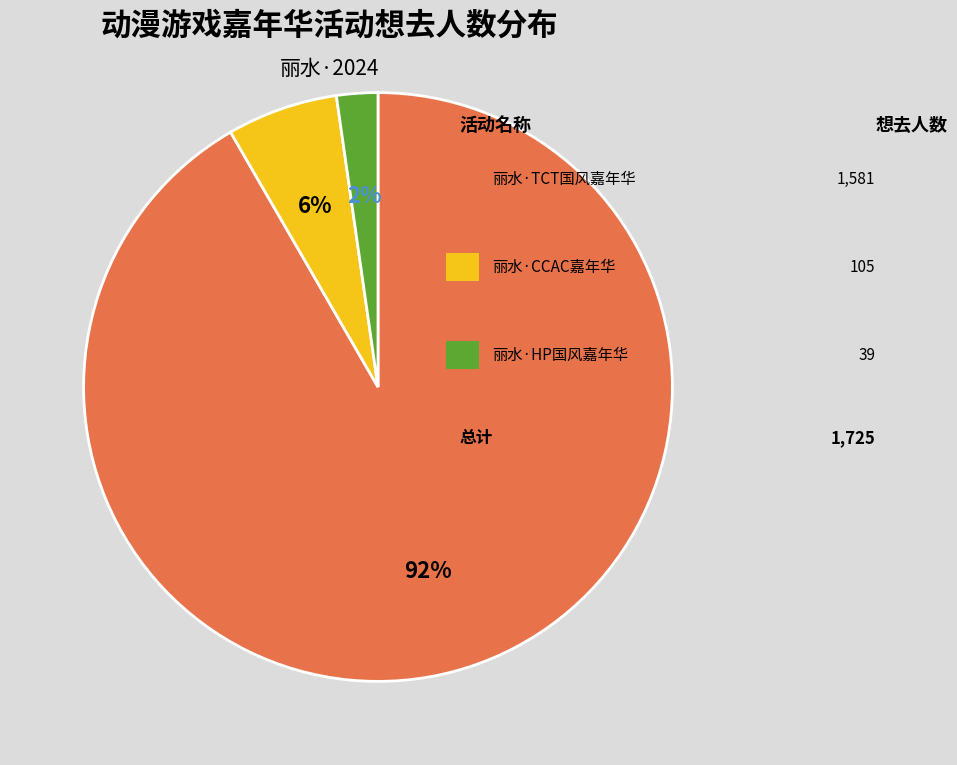

Is there a majority slice in this chart?

Yes